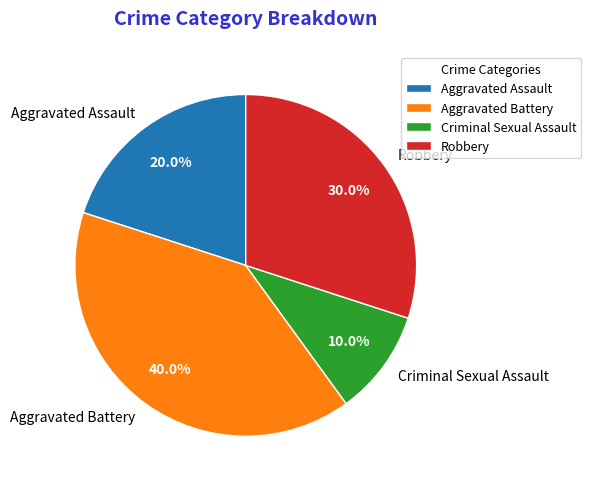

What percentage is the Robbery slice, to the nearest percent?

30%